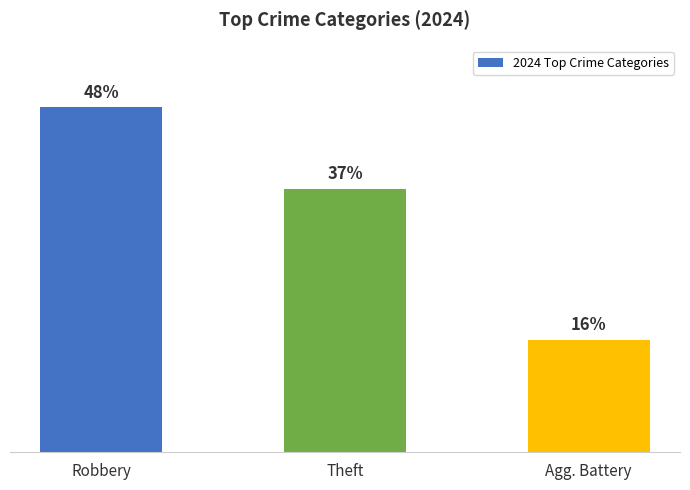

Is it true that the value at Robbery is 74.2?

False